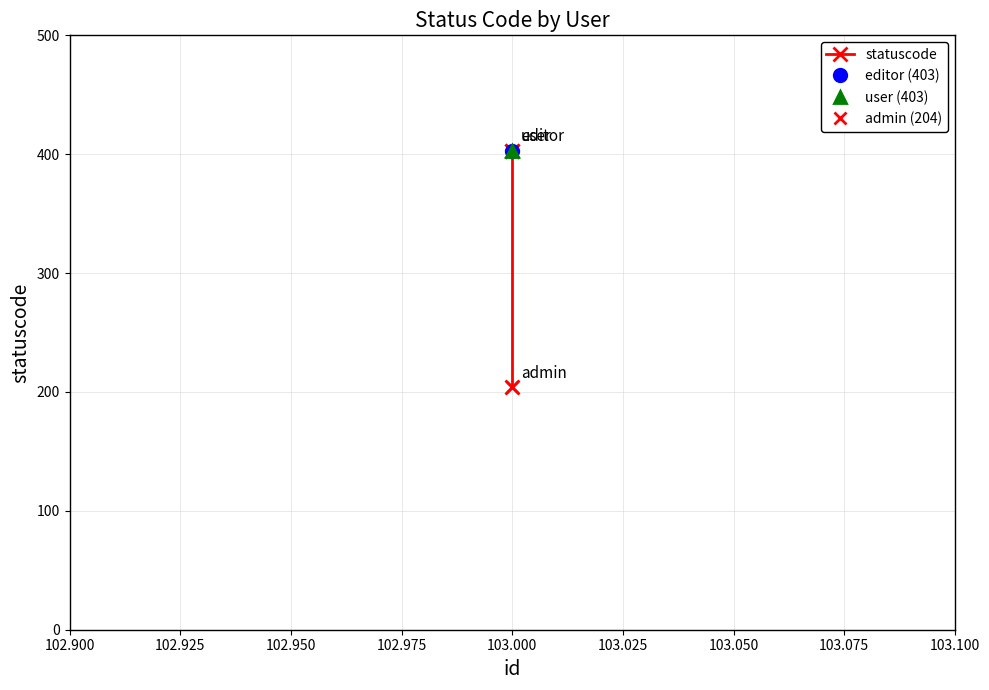

What is the value of the 2nd point from the left?

403